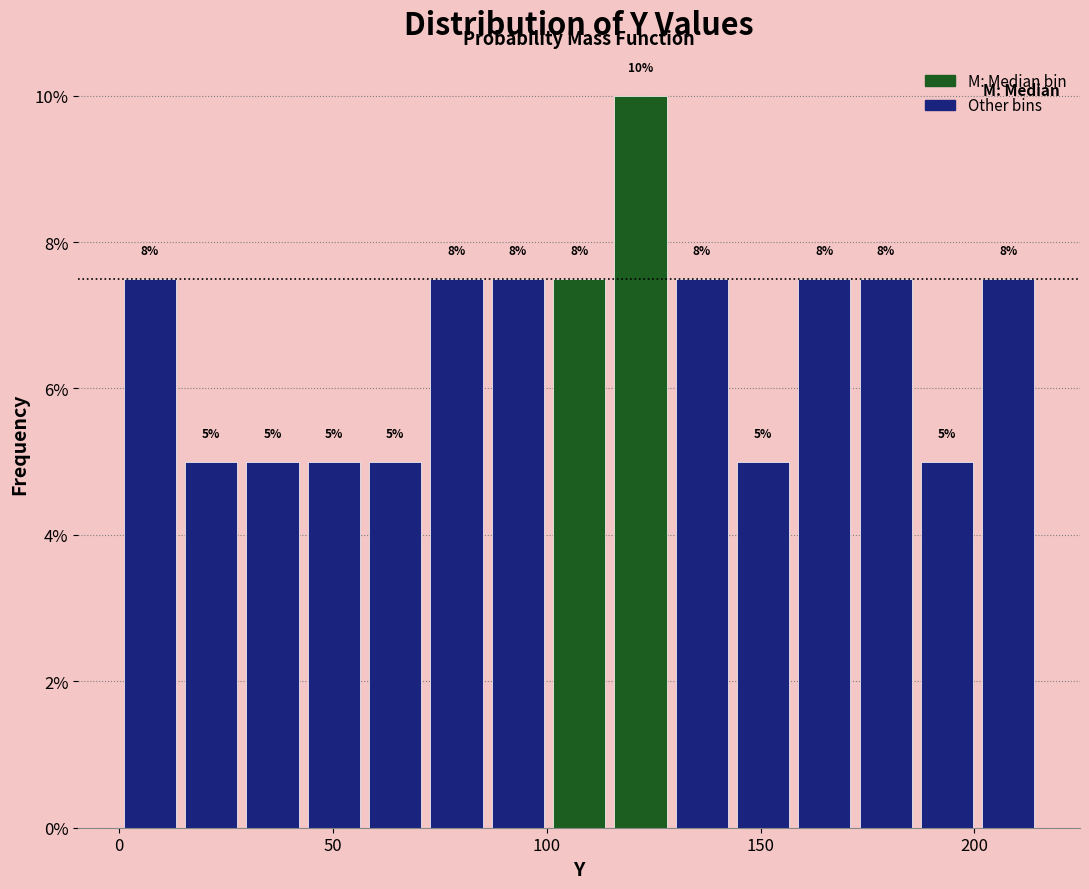

Read against the x-axis, roughly where is the centre of the tallest bar?

120